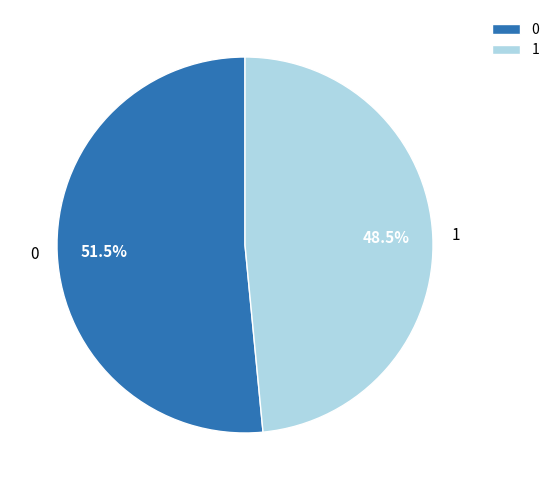

Is 1 the majority of the pie?

No